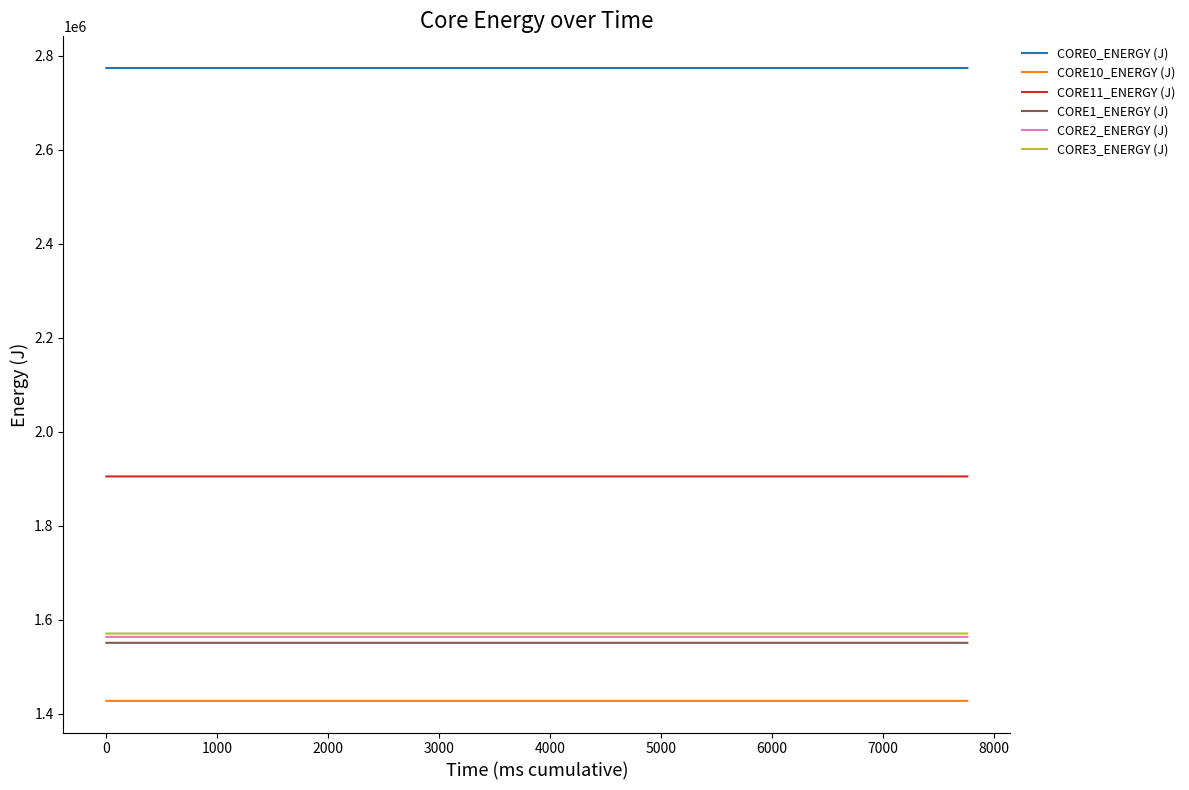

What is the lowest value of the CORE1_ENERGY (J) series?

1551037.4